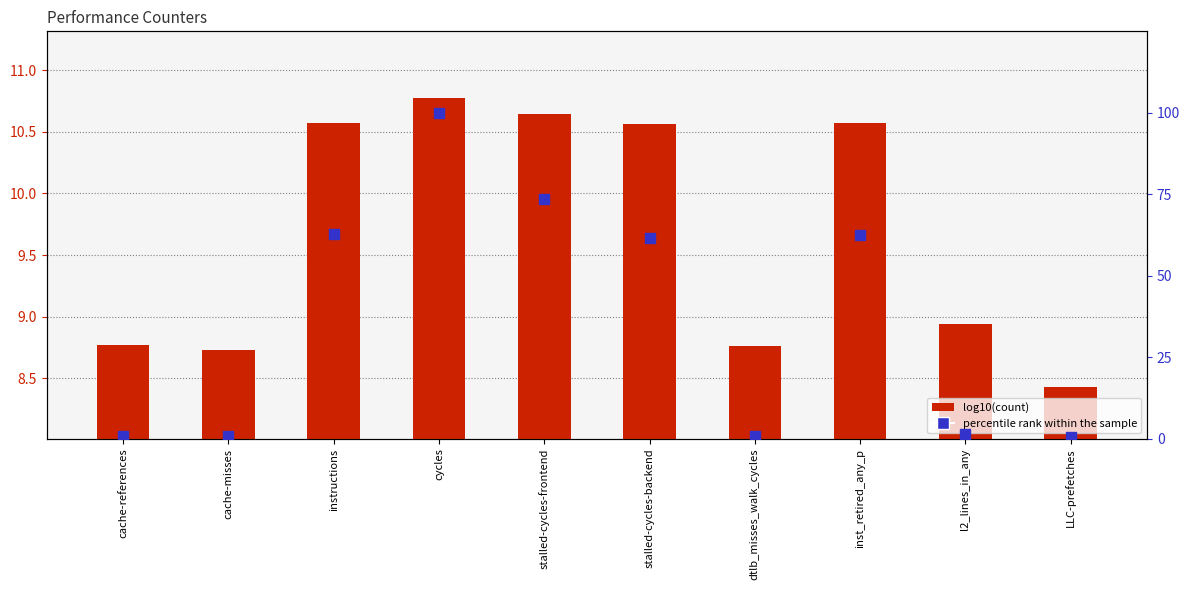

Which series reaches the maximum Y coordinate?

percentile rank within the sample